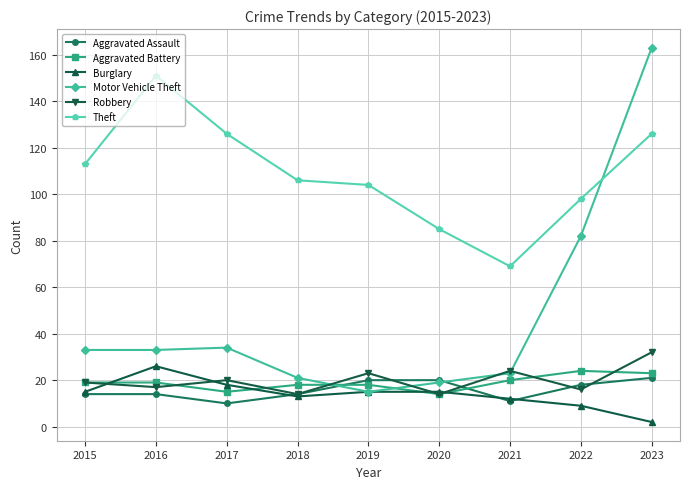

Reading right to left, extract all data points from this chart.

Aggravated Assault: 21	18	11	20	20	14	10	14	14
Aggravated Battery: 23	24	20	14	18	18	15	19	19
Burglary: 2	9	12	15	15	13	18	26	15
Motor Vehicle Theft: 163	82	23	19	15	21	34	33	33
Robbery: 32	16	24	14	23	14	20	17	19
Theft: 126	98	69	85	104	106	126	151	113